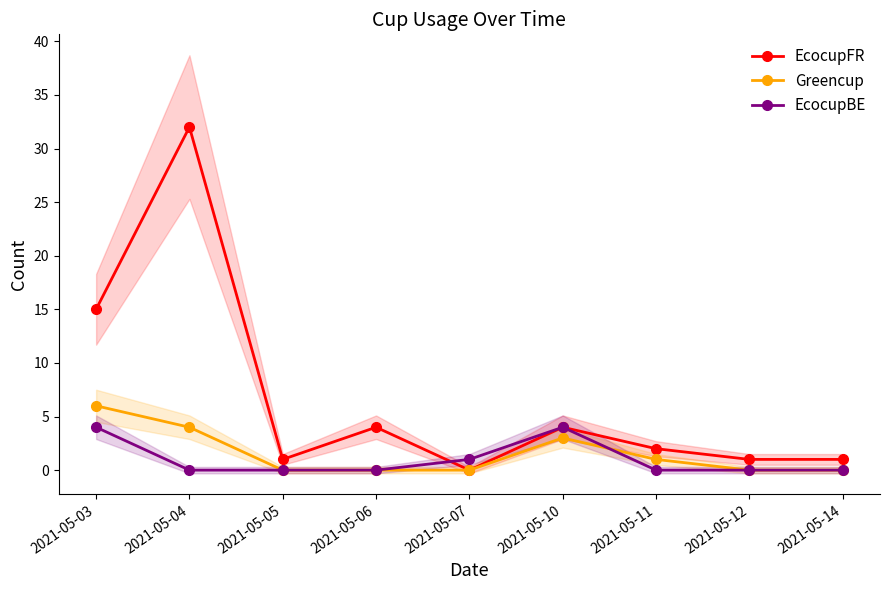

Which label corresponds to the smallest value in the chart?

2021-05-07